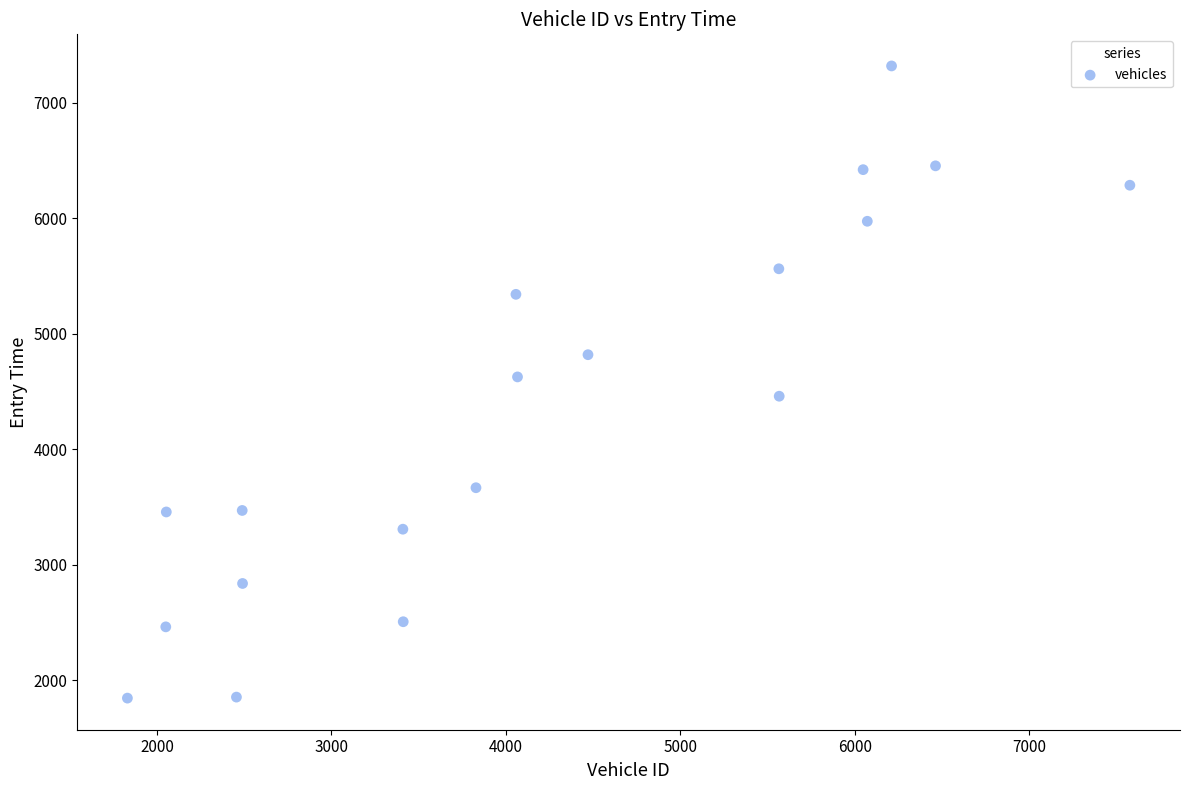

What is the range of X values (max minus min)?

5746.0